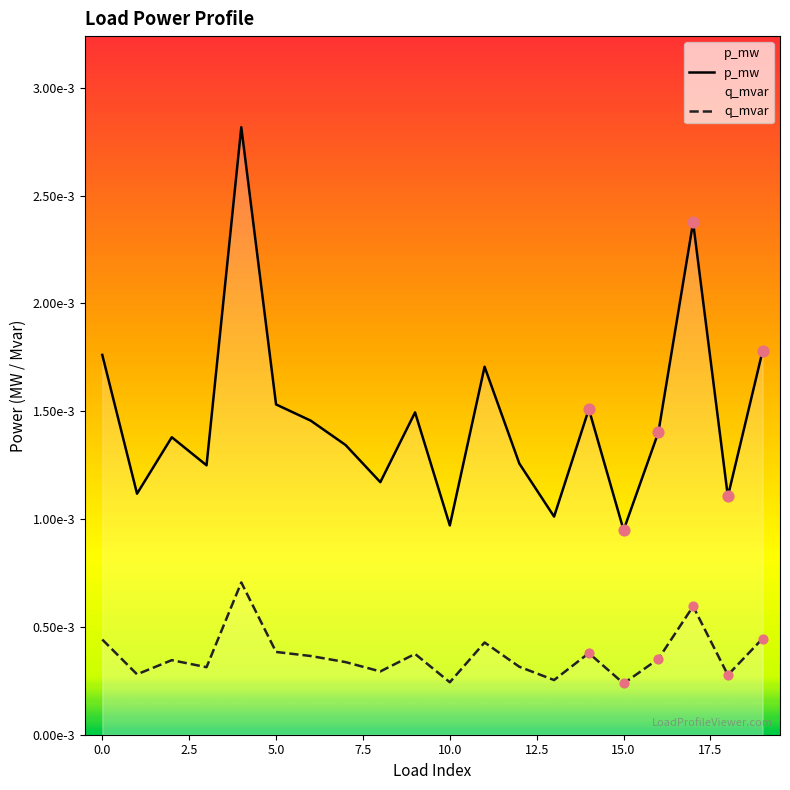

At which category is the sum across all series the highest?

4